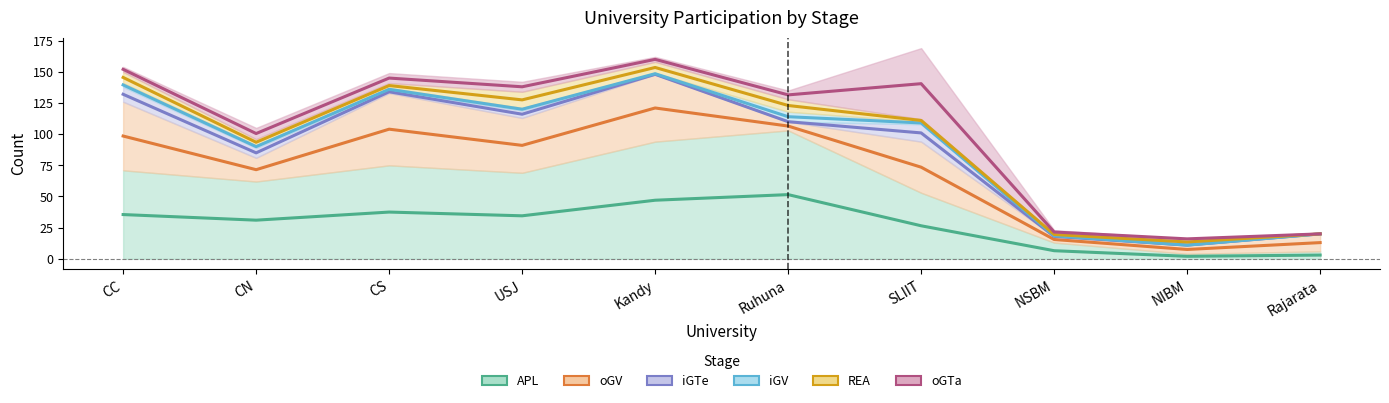

True or false: iGTe has a value of 20 at SLIIT.

False